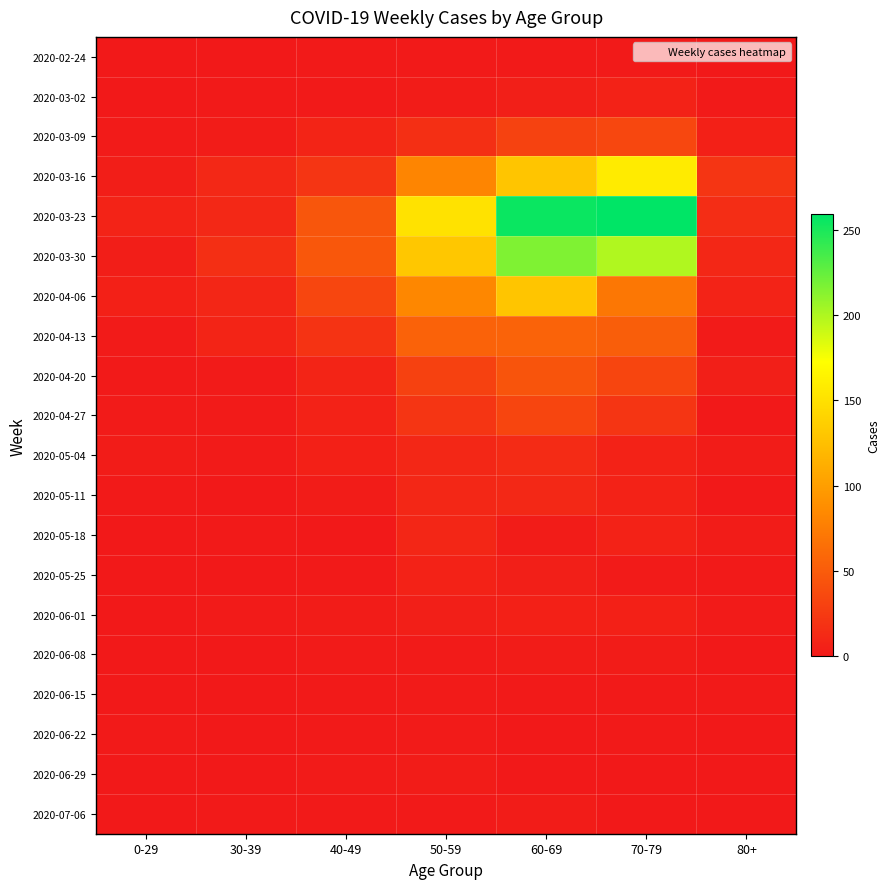

What is the greatest value displayed?

259